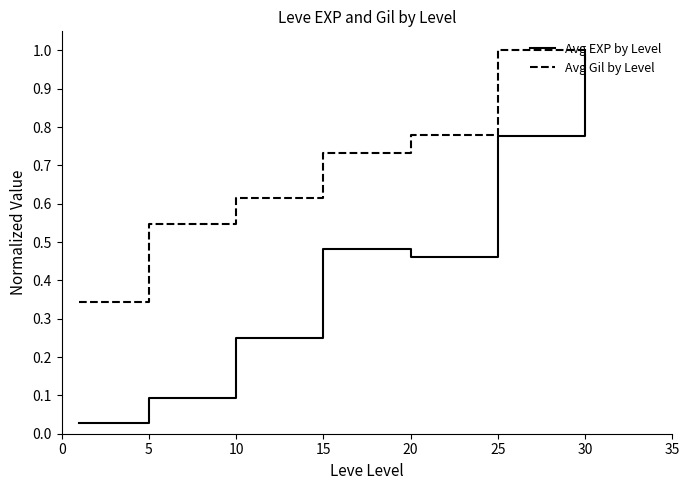

Which series has the widest spread of values?

Avg EXP by Level